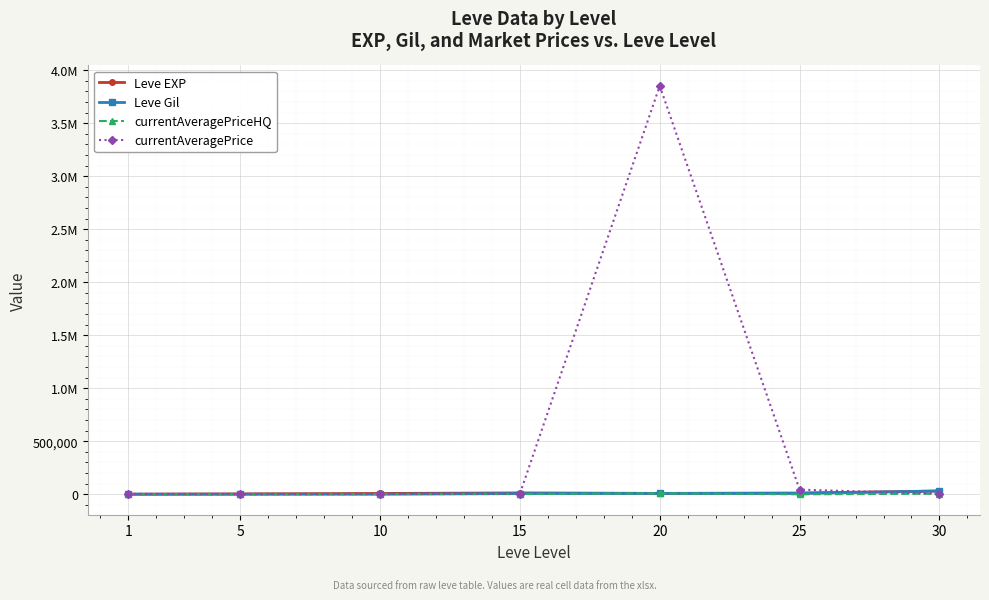

The currentAveragePrice series shows 1403.0 at 1. True or false?

False